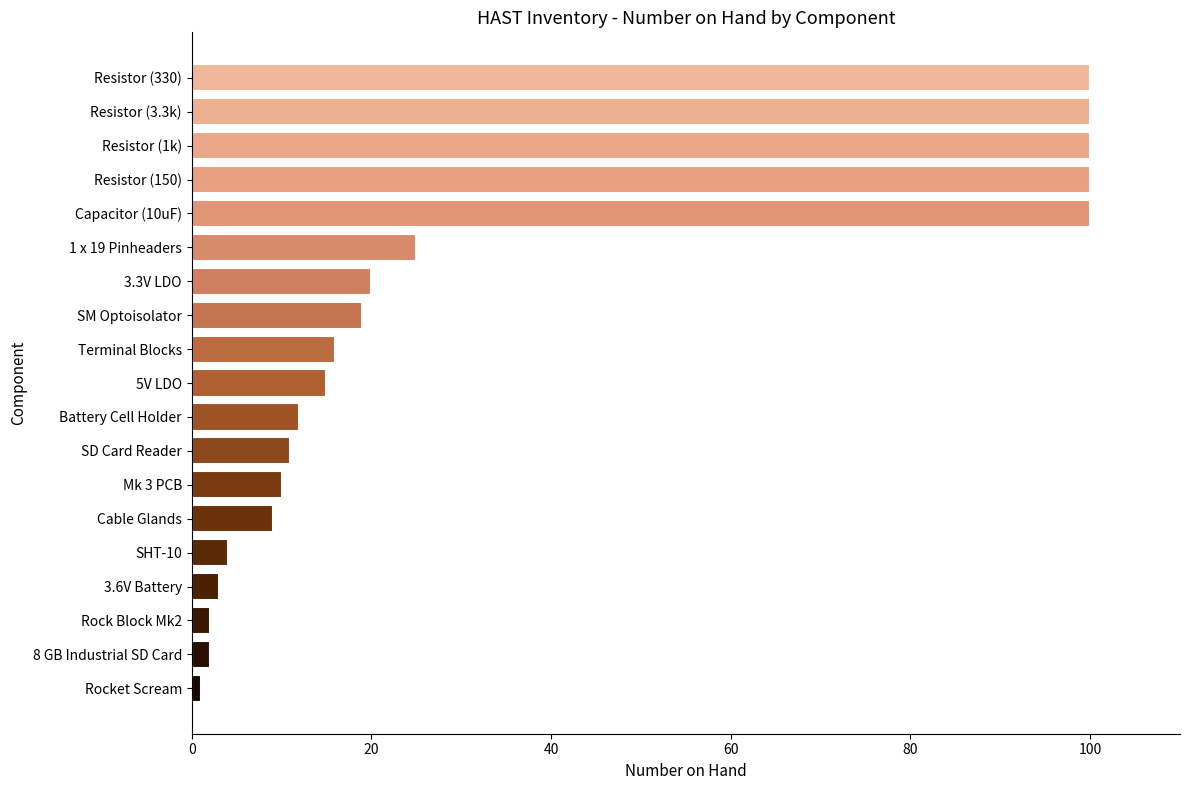

How many values are below 15?

9